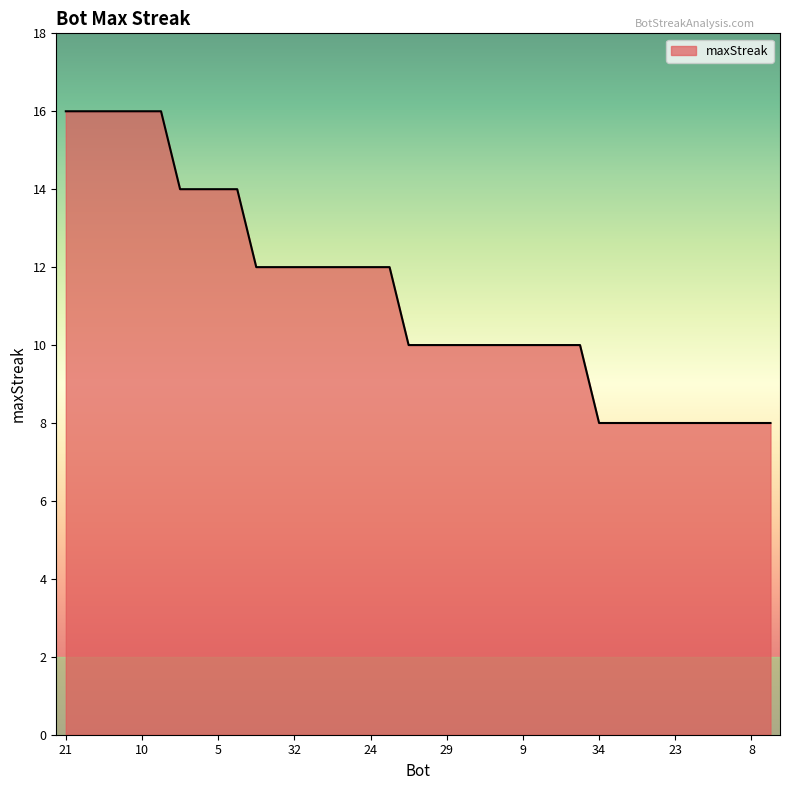

What is the greatest value displayed?

16